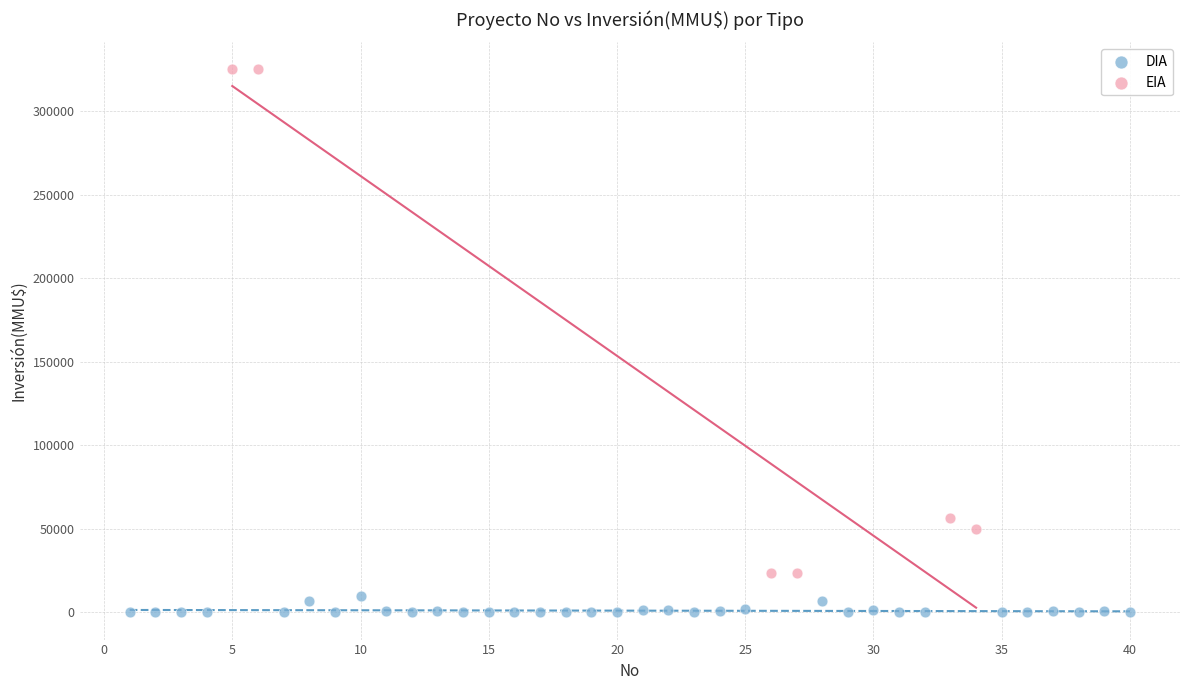

Which series has the largest Y range (max minus min)?

EIA